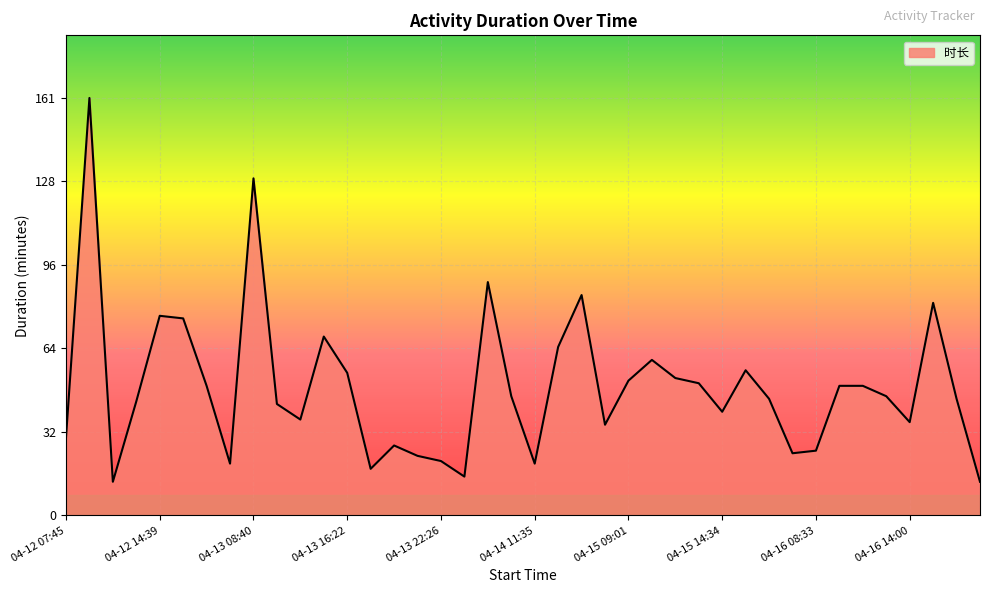

What is the greatest value displayed?

161